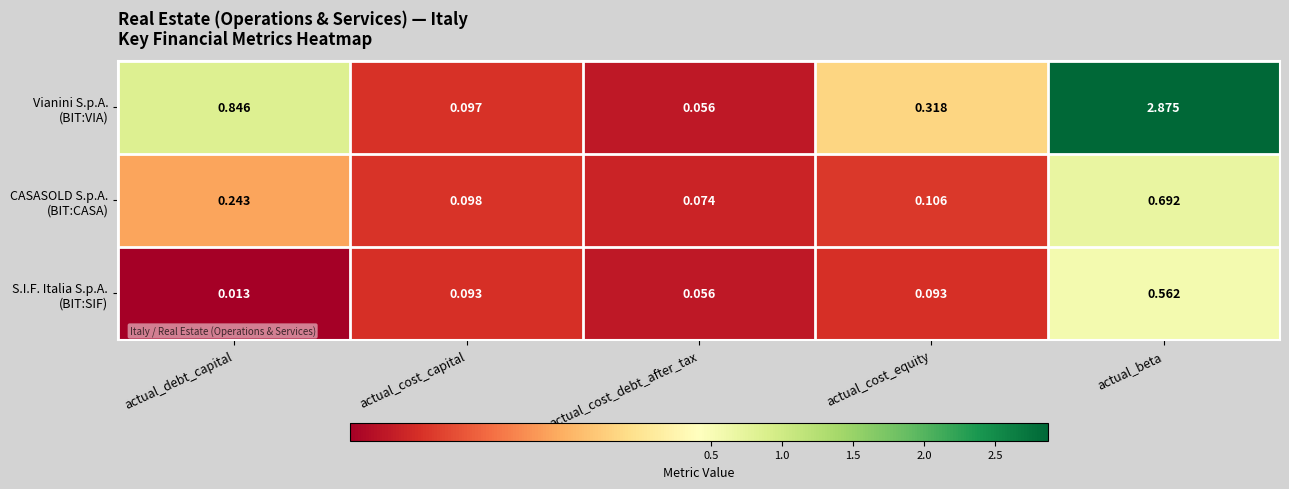

How many categories are shown in the chart?

5